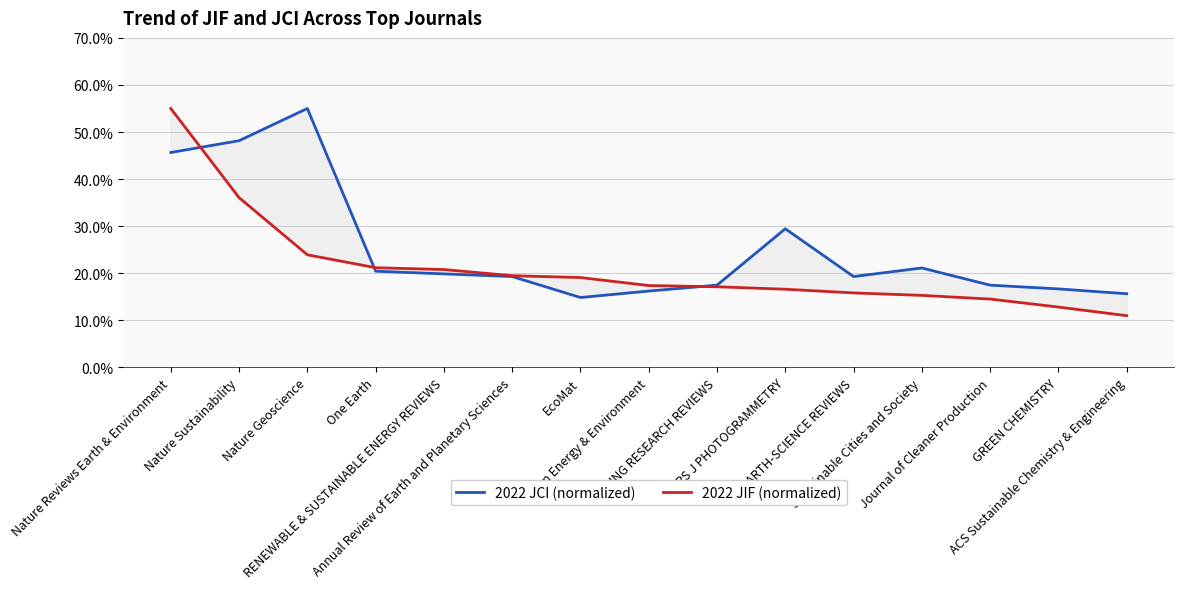

Where do 2022 JIF (normalized) and 2022 JCI (normalized) first cross each other?

Nature Reviews Earth & Environment and Nature Sustainability